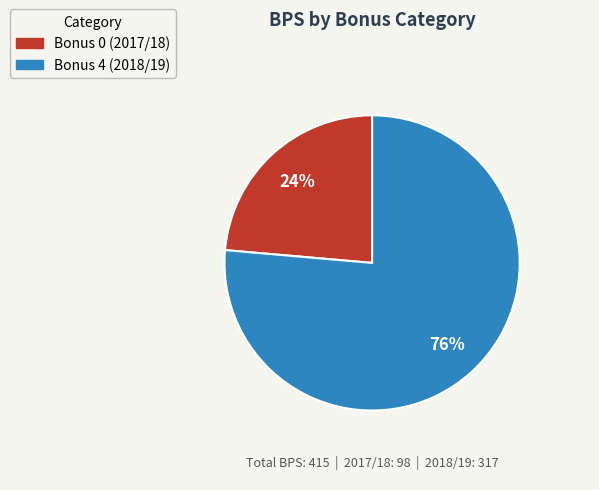

What is the ratio of the value at Bonus 4 (2018/19) to the value at Bonus 0 (2017/18)?

3.2